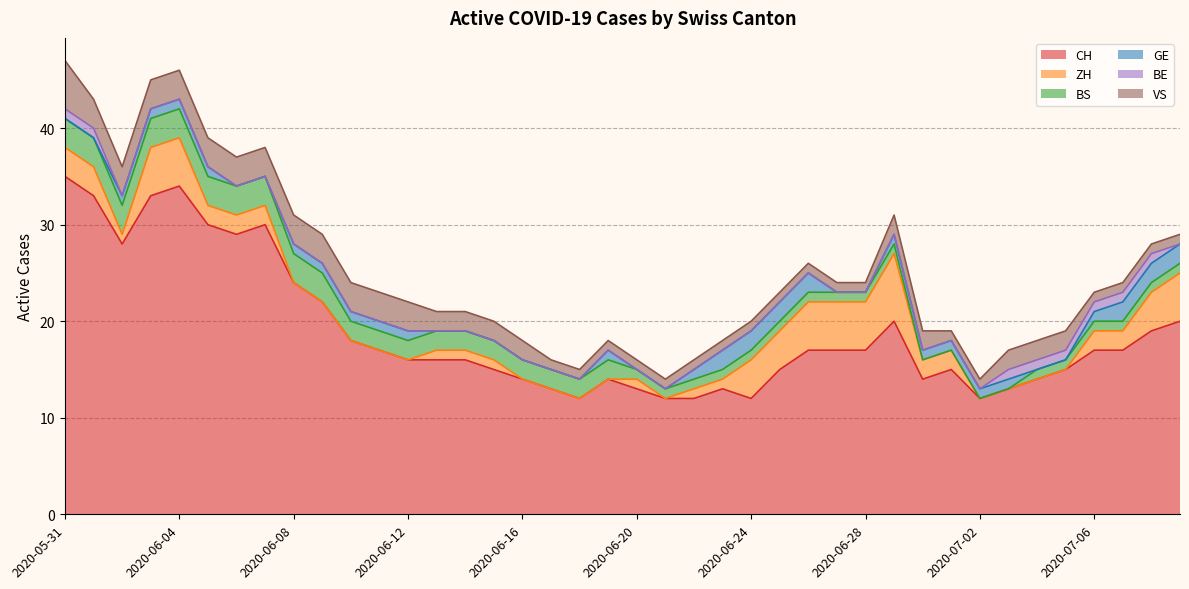

At which label does BE reach its peak?

2020-05-31